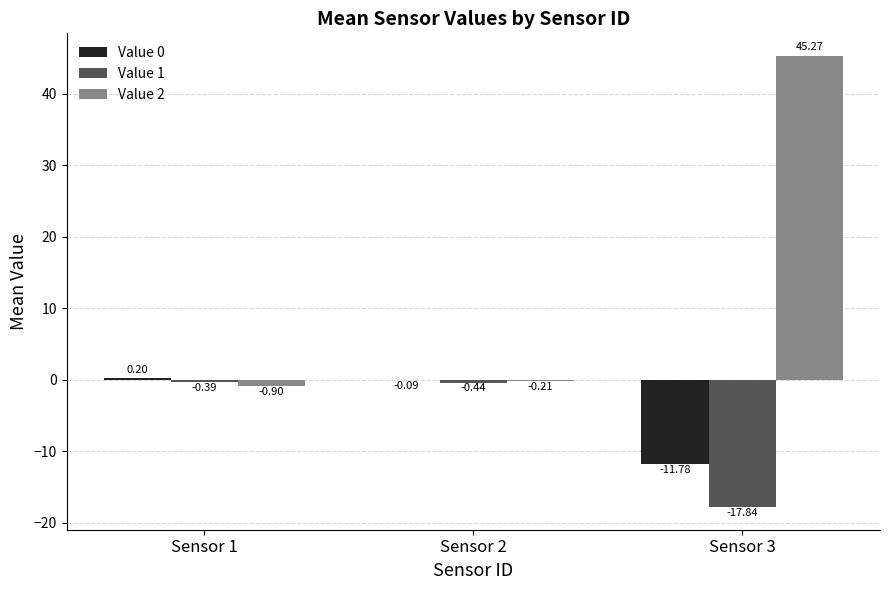

Which series has the largest range (max minus min)?

Value 2